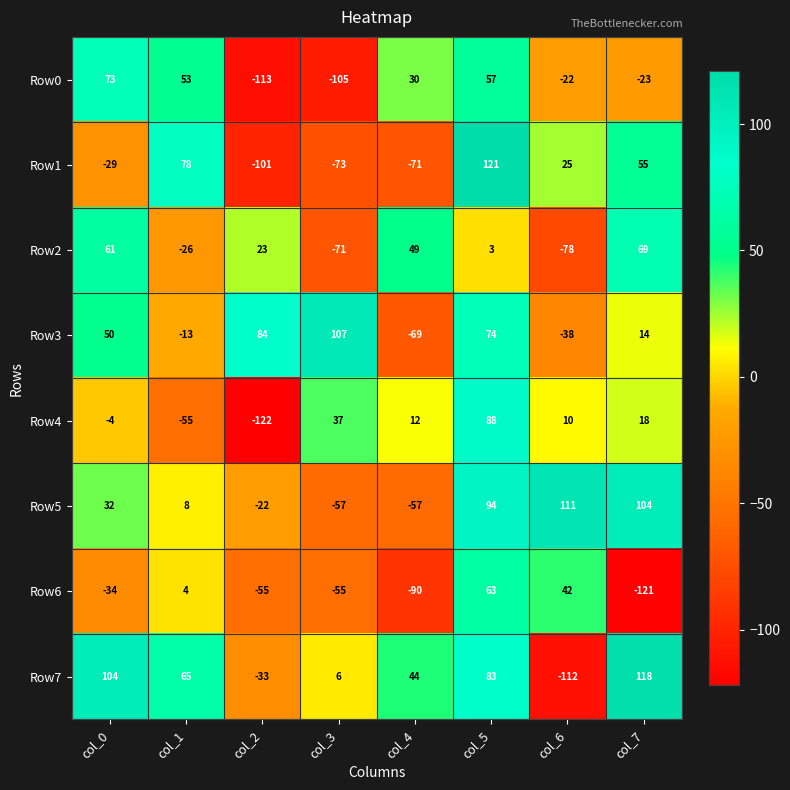

True or false: Row3 has a value of 84 at col_2.

True